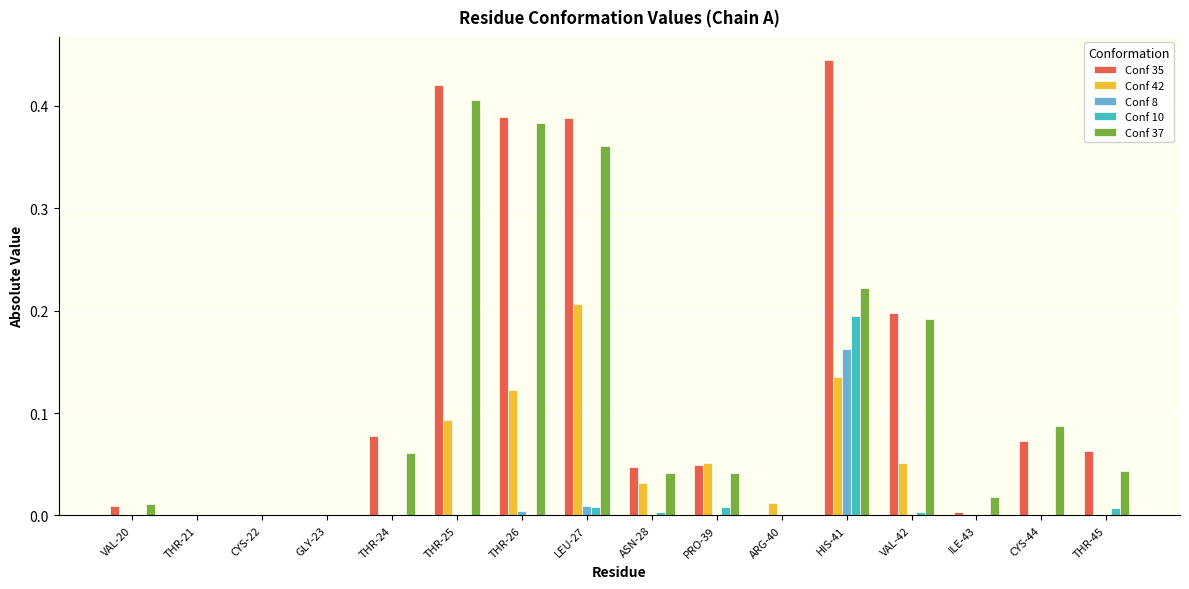

Does the chart contain stacked bars?

No